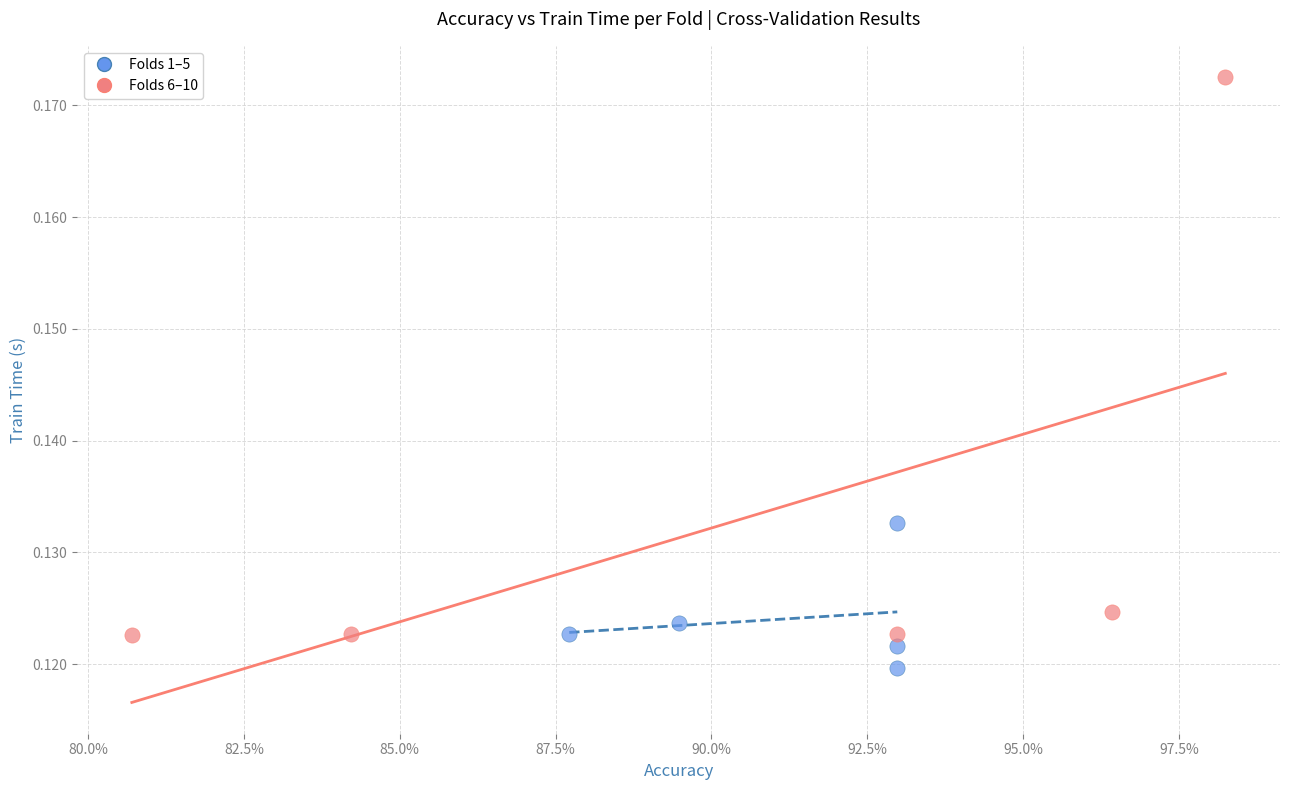

Which series contains the lowest Y value?

Folds 1–5